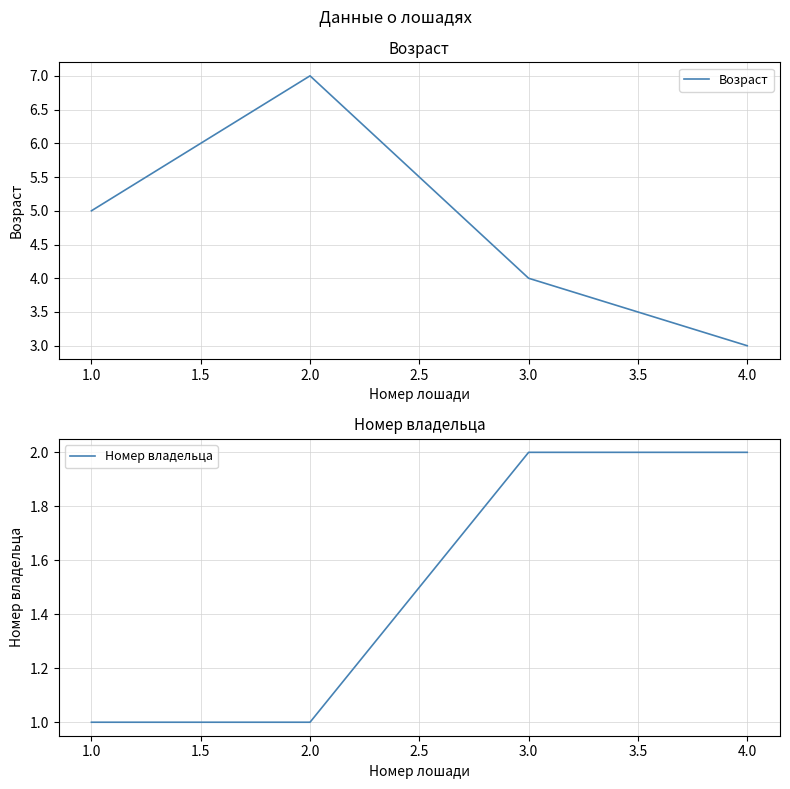

True or false: Возраст has a value of 4 at 3.0.

True